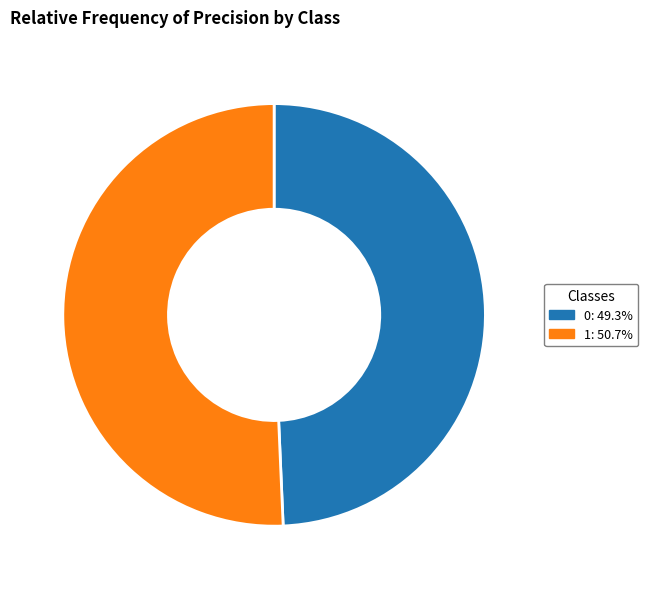

Does 1 represent more than half of the total?

Yes